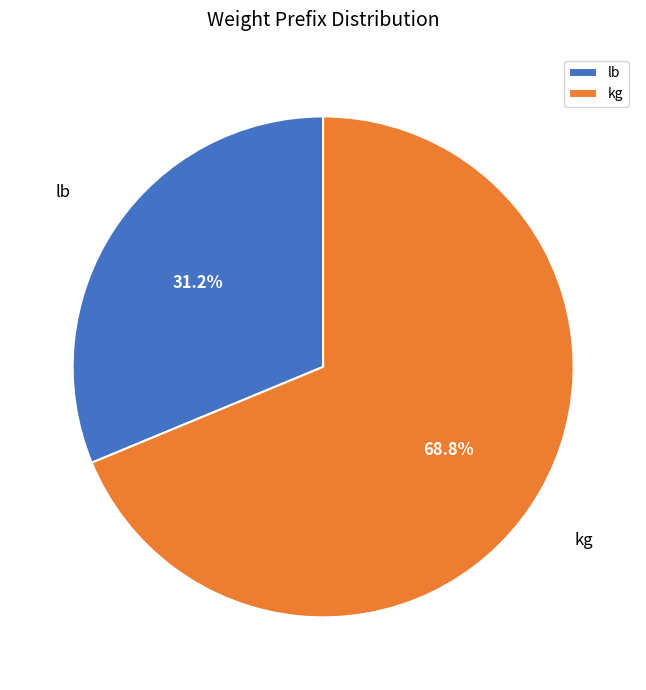

Rank the categories by value from lowest to highest.

lb, kg